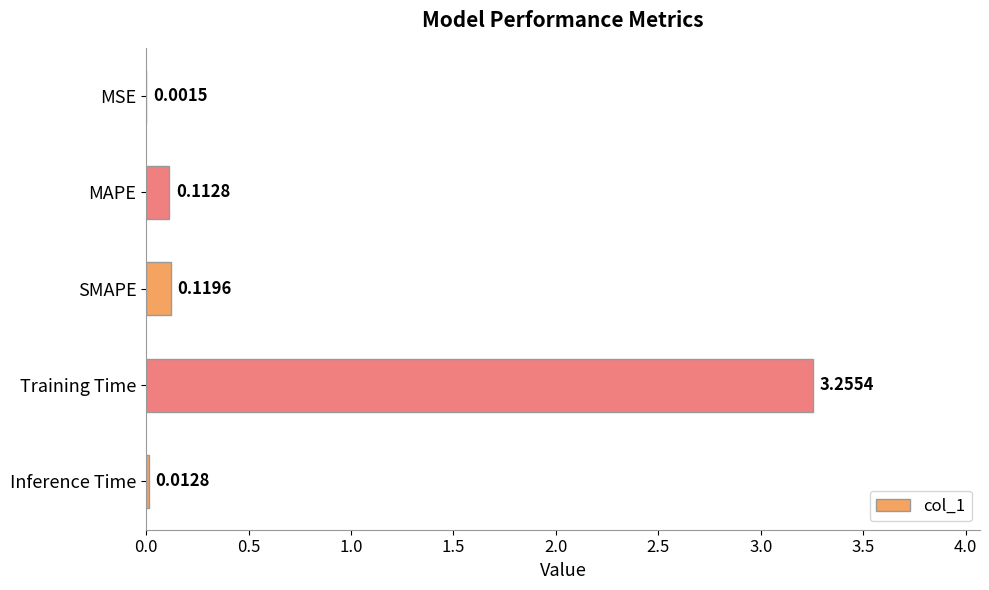

At which category does the chart reach its peak across all series?

Training Time